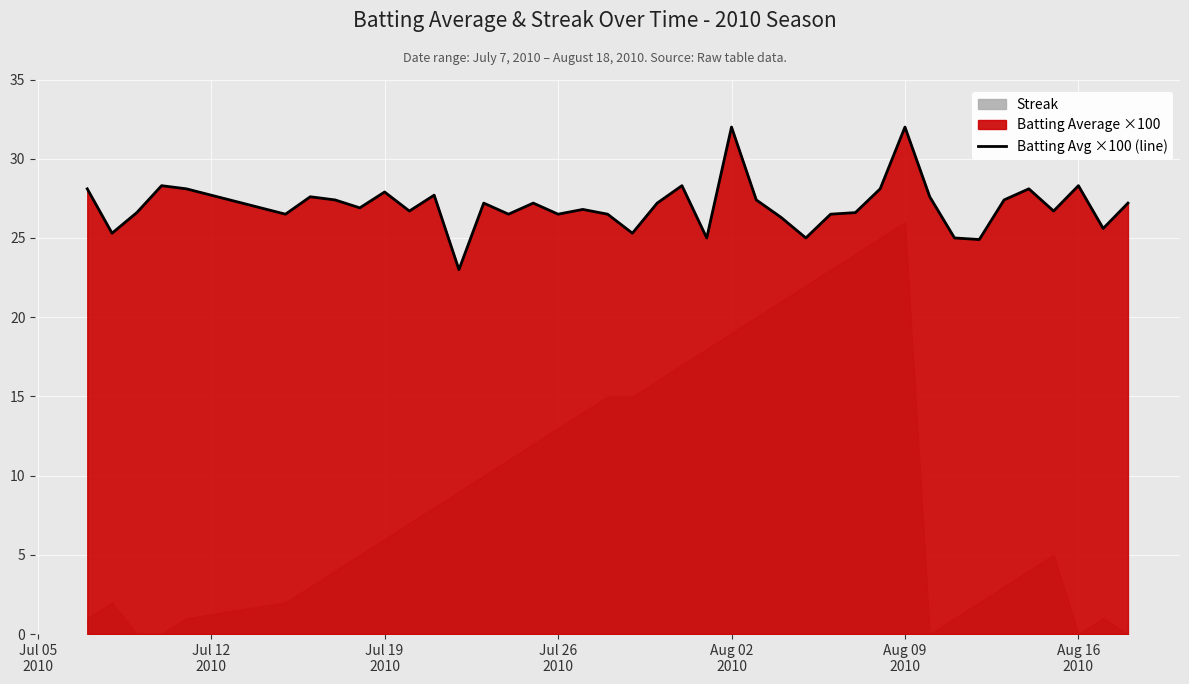

What is the minimum value for Batting Avg ×100 (line)?

23.0